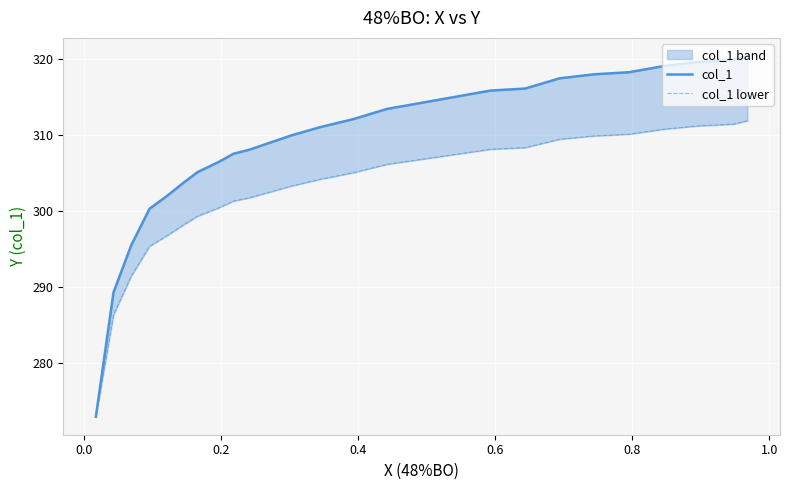

True or false: col_1 and col_1 lower cross at least once.

False